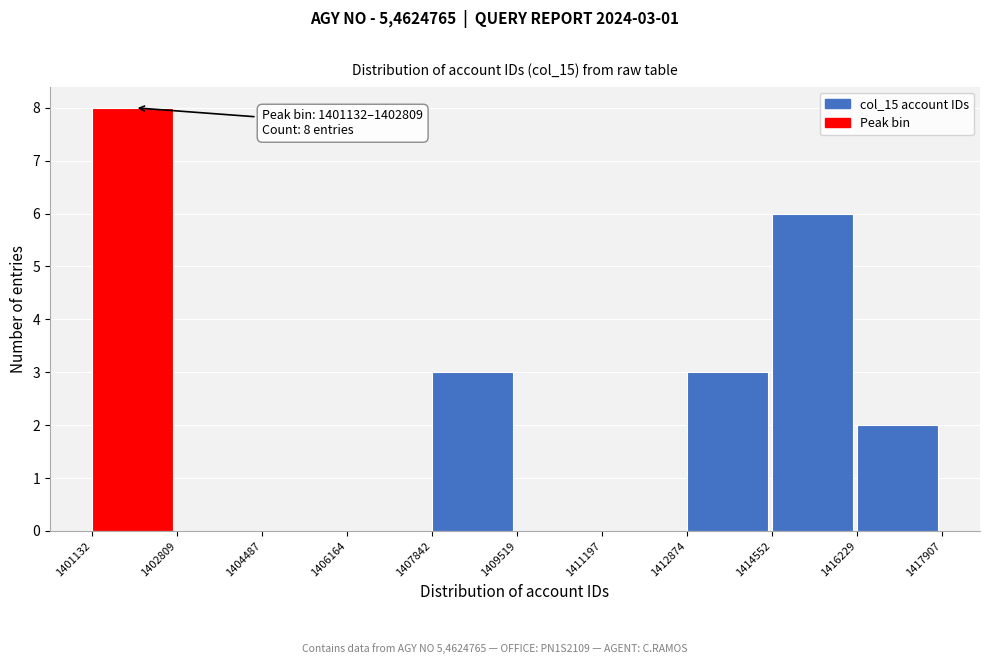

Which range on the x-axis has the tallest bar?

1401132 to 1402809